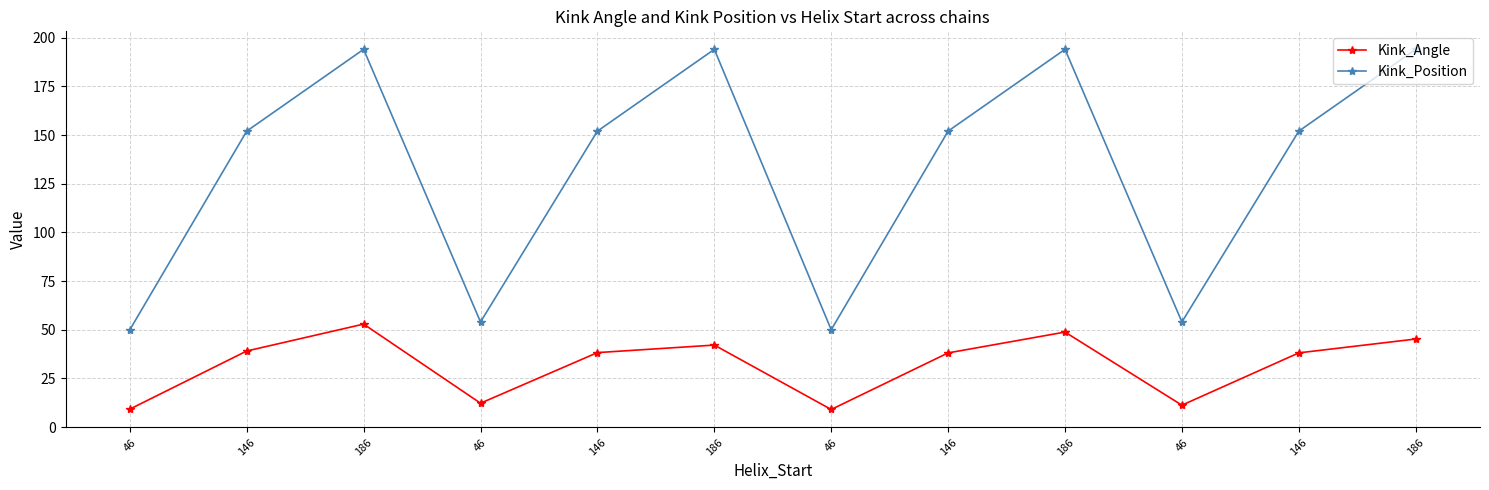

Which has a higher value, 146 or 46?

146